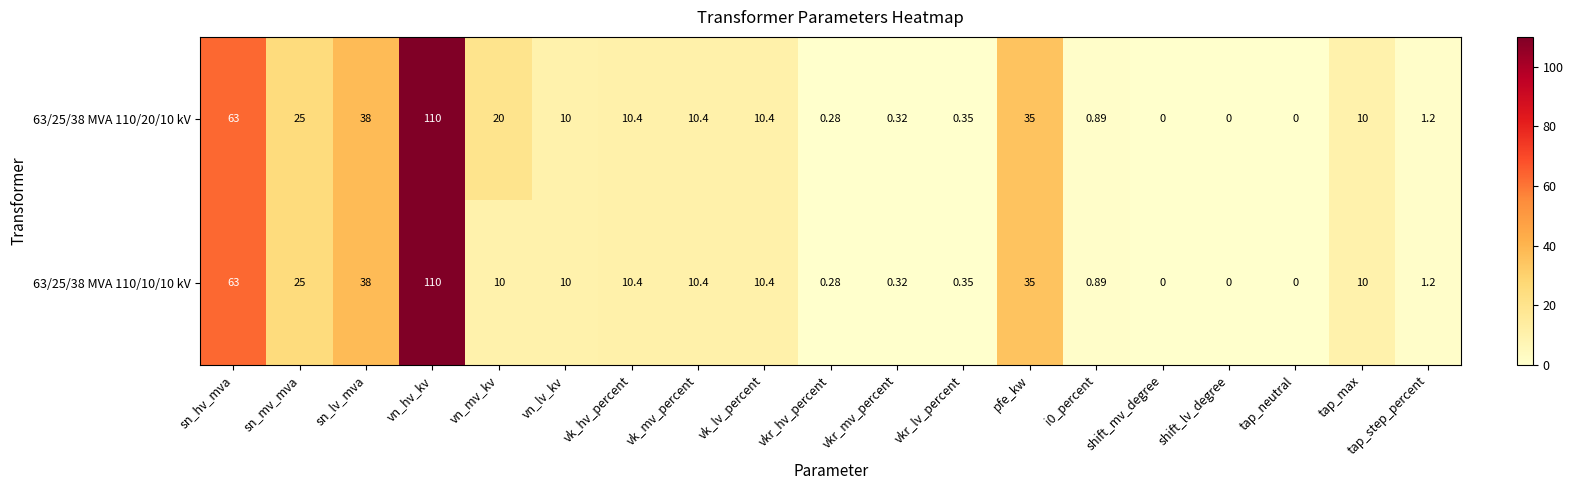

At which label does 63/25/38 MVA 110/20/10 kV first exceed 10?

sn_hv_mva